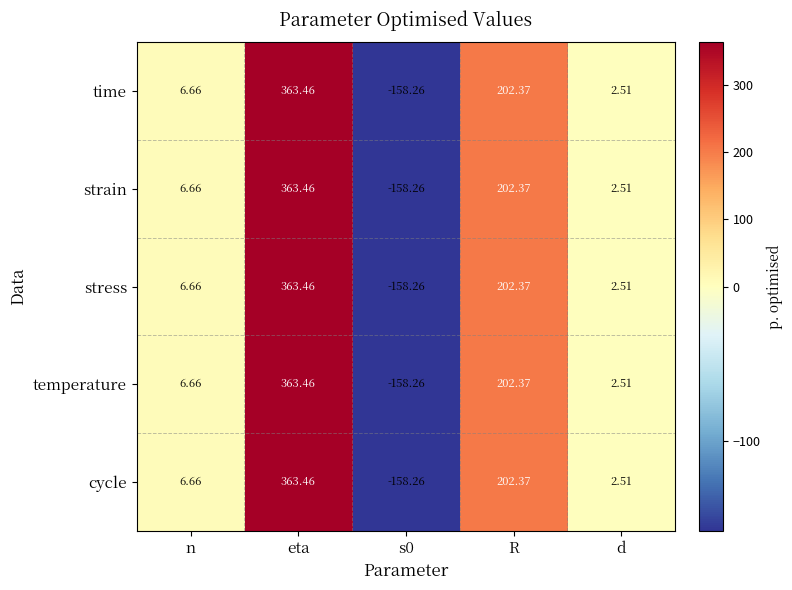

Which category has the highest value in the time series?

eta